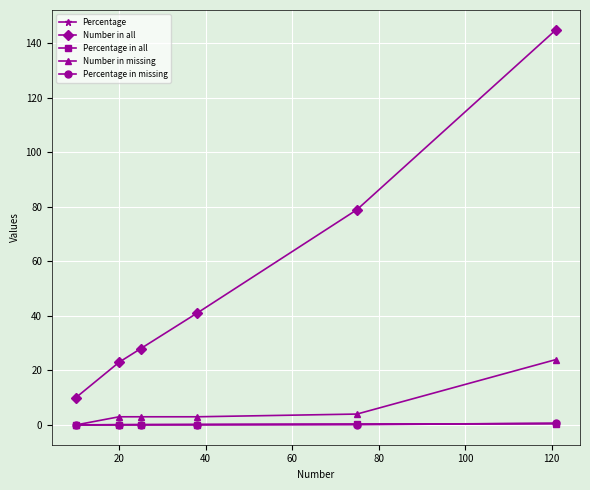

Which series ends up on top after the final intersection of Percentage in all and Percentage?

Percentage in all